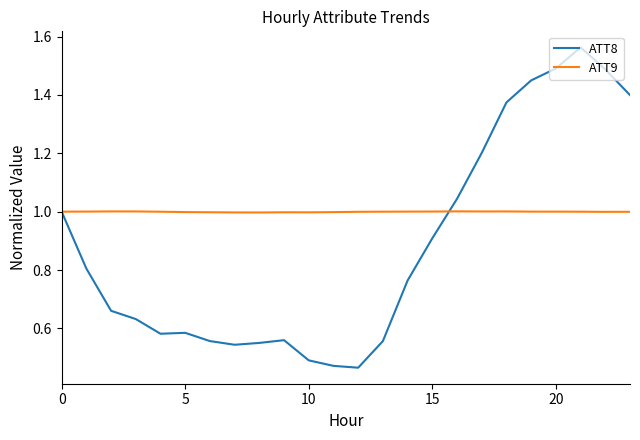

How many distinct data groups are displayed?

2